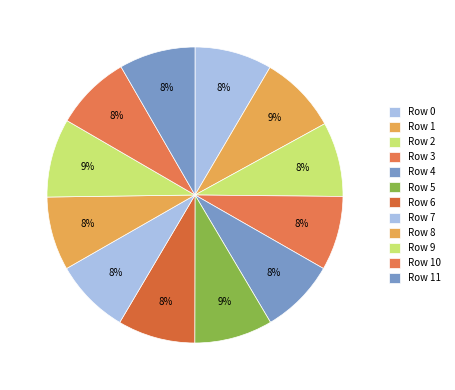

How many segments does this pie chart have?

12